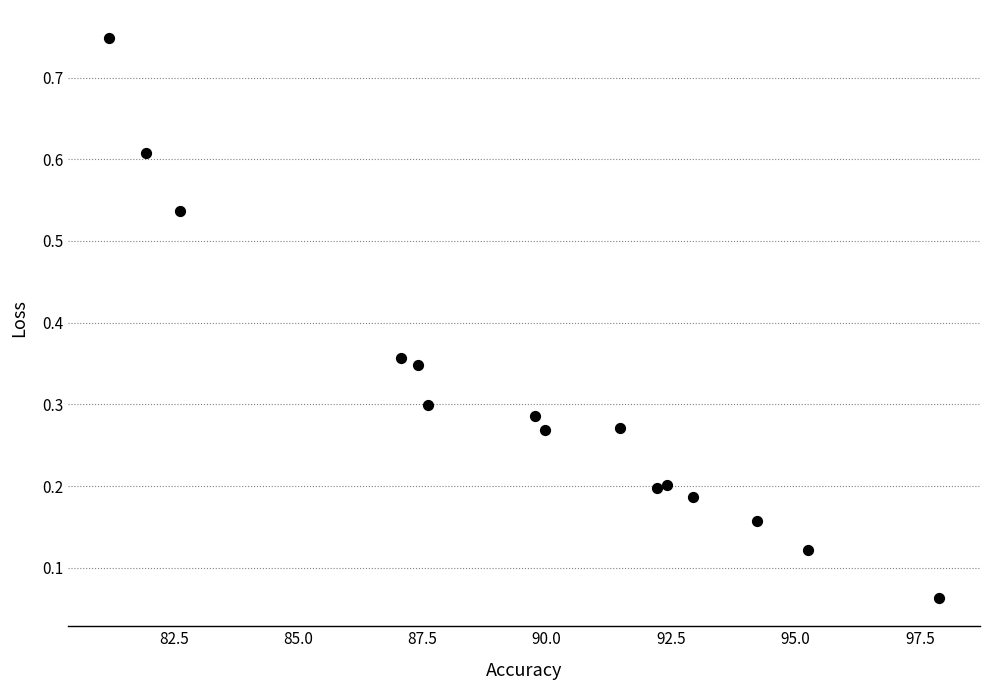

What is the range of X values (max minus min)?

16.7